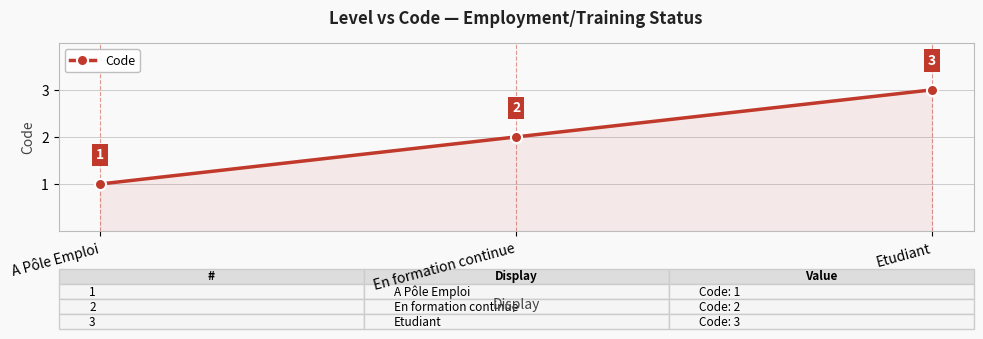

Where is the data nearest to the value 2?

En formation continue